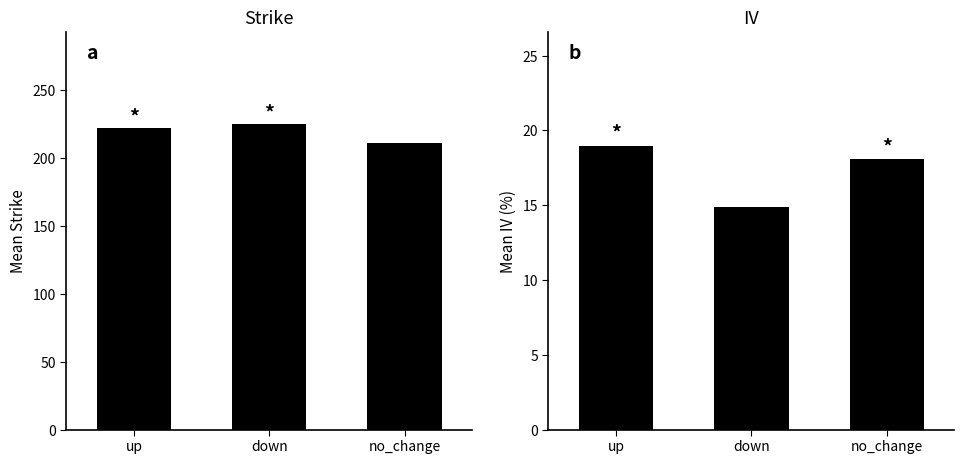

Reading right to left, extract all data points from this chart.

Mean Strike: 211.3	225.5	222.5
Mean IV: 18.1	14.9	19.0